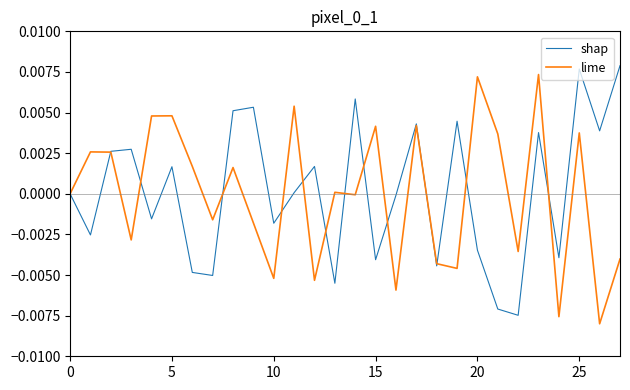

Is this an area chart (filled region under the line)?

No